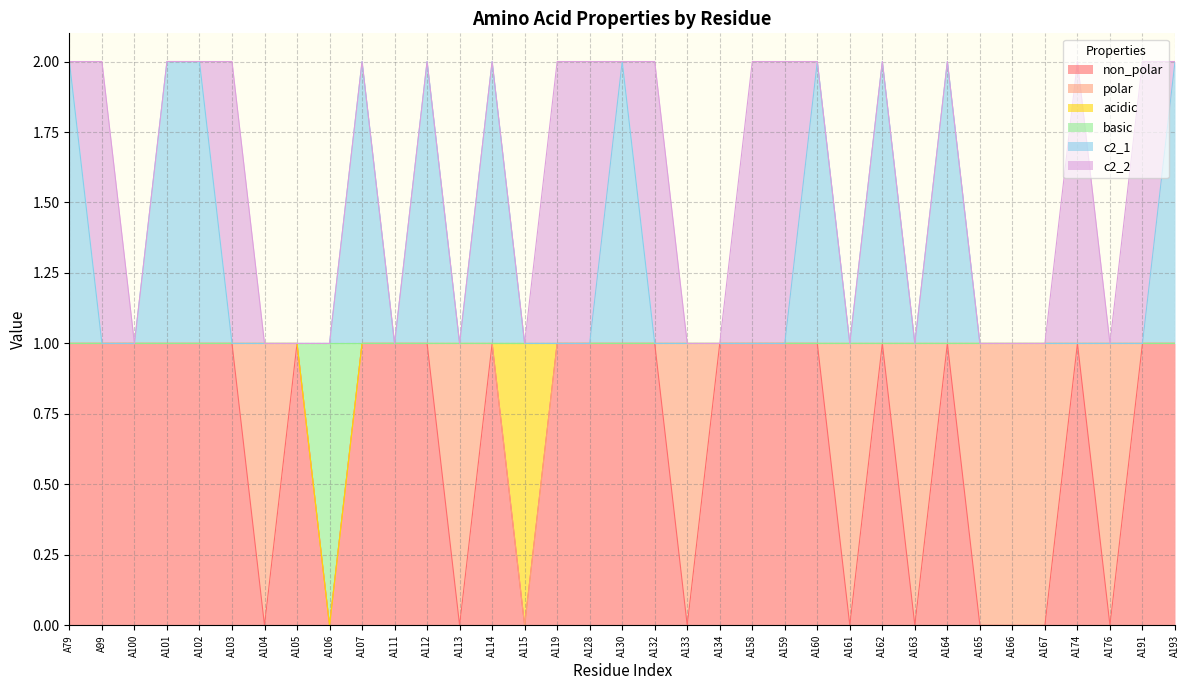

The value of c2_1 at A191 is 1. True or false?

True